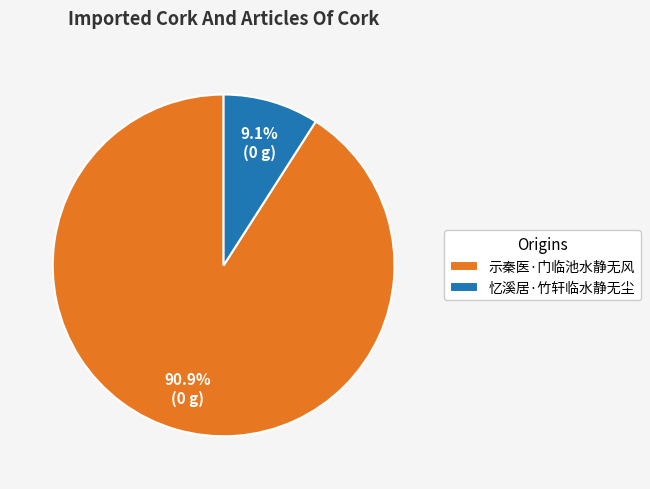

Which slice is the smallest?

忆溪居·竹轩临水静无尘